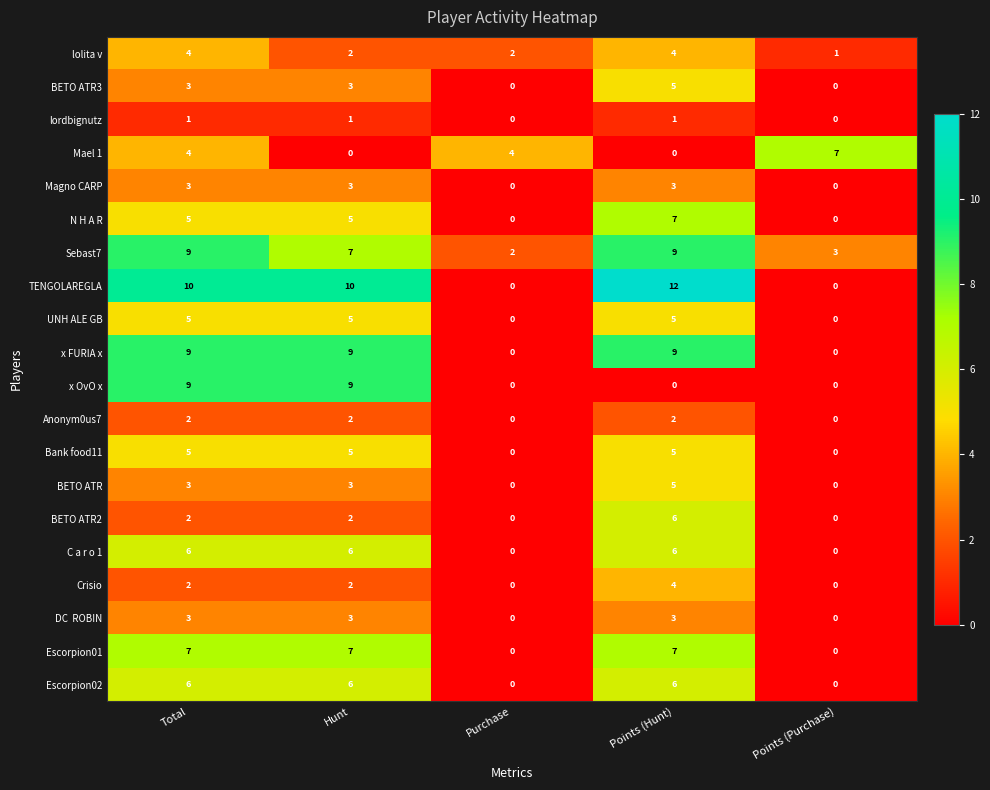

What is the total value across all series at Hunt?

90